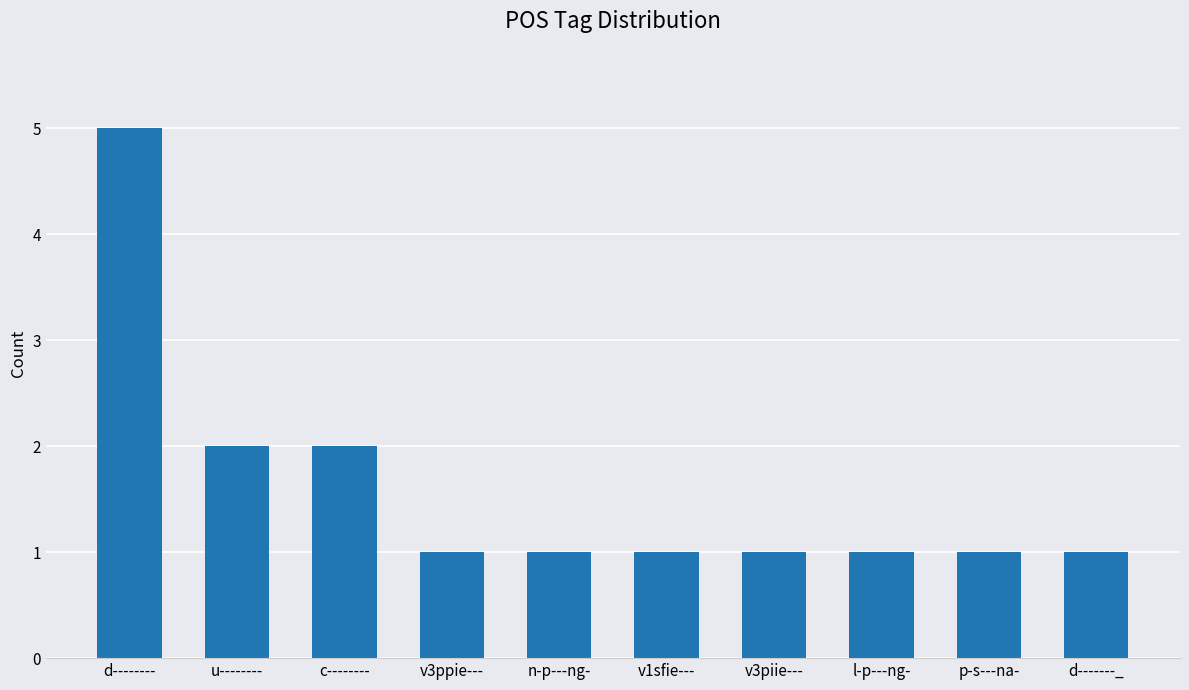

What is the average value?

2